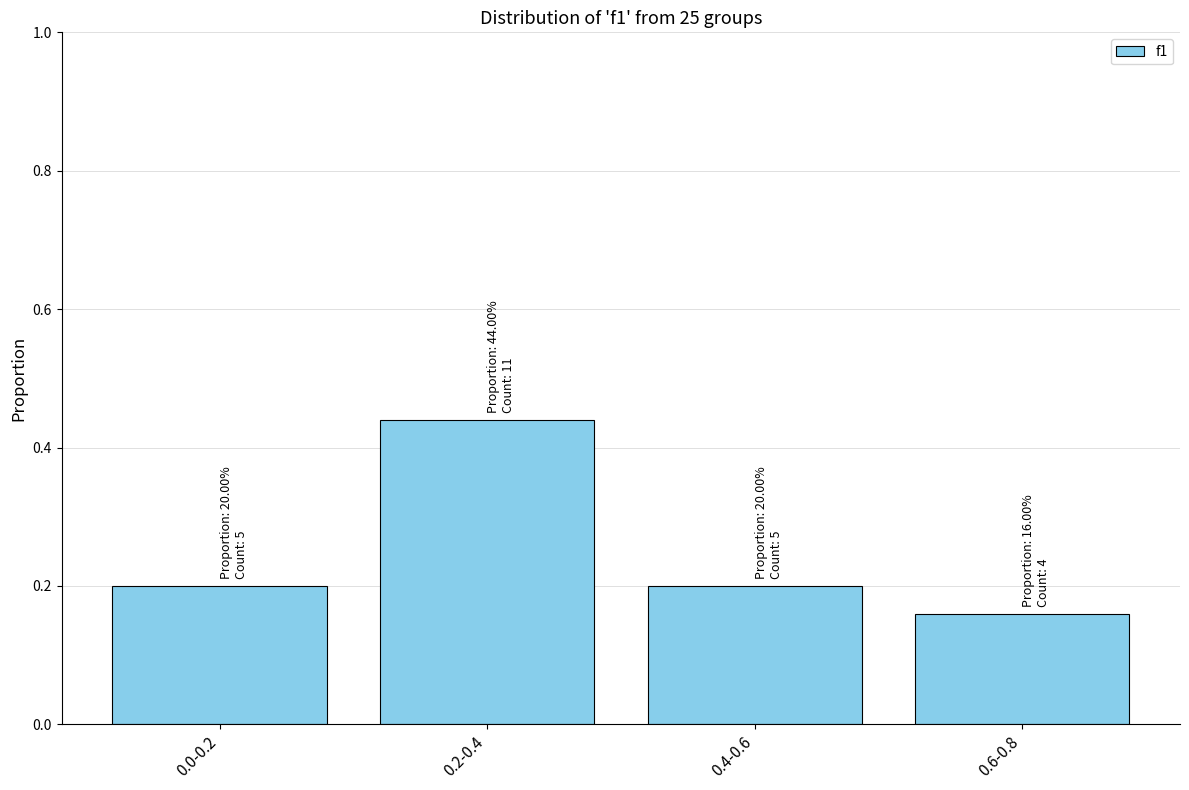

Which label corresponds to the largest value in the chart?

0.2-0.4